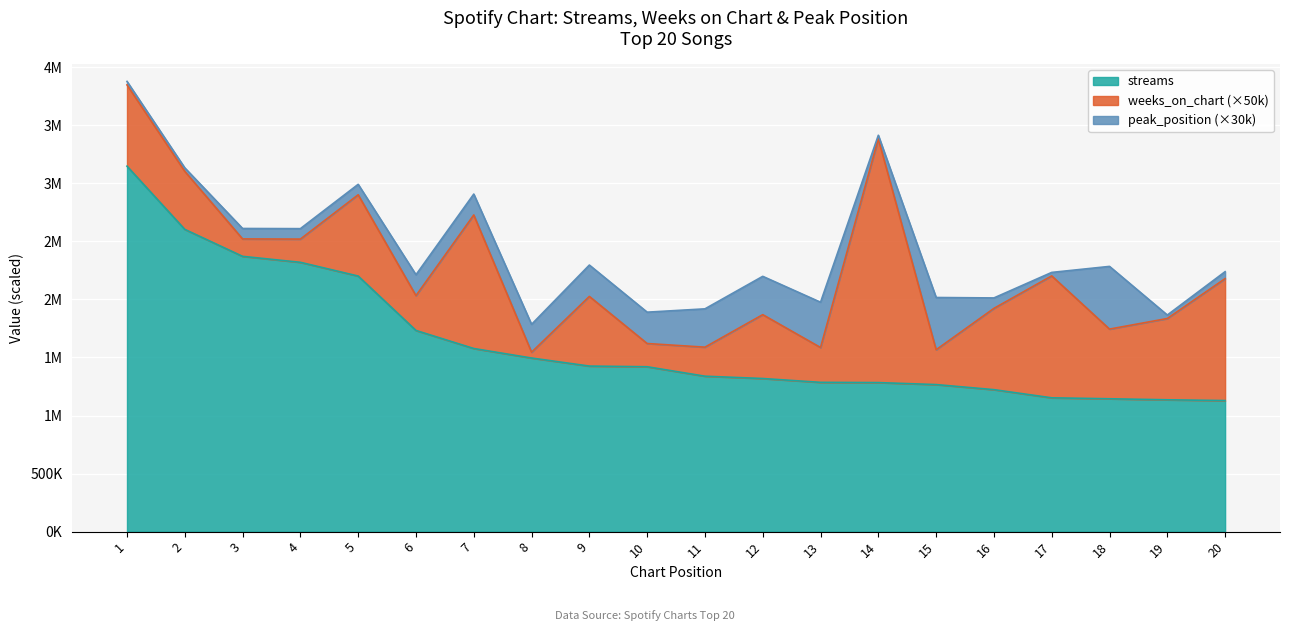

Which label corresponds to the smallest value in the chart?

8